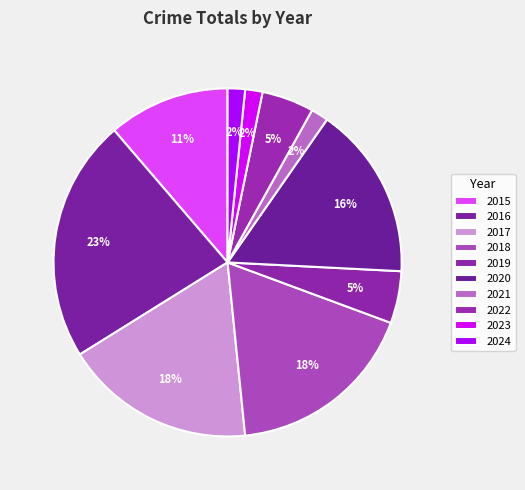

Which category has the smallest portion of the pie?

2021